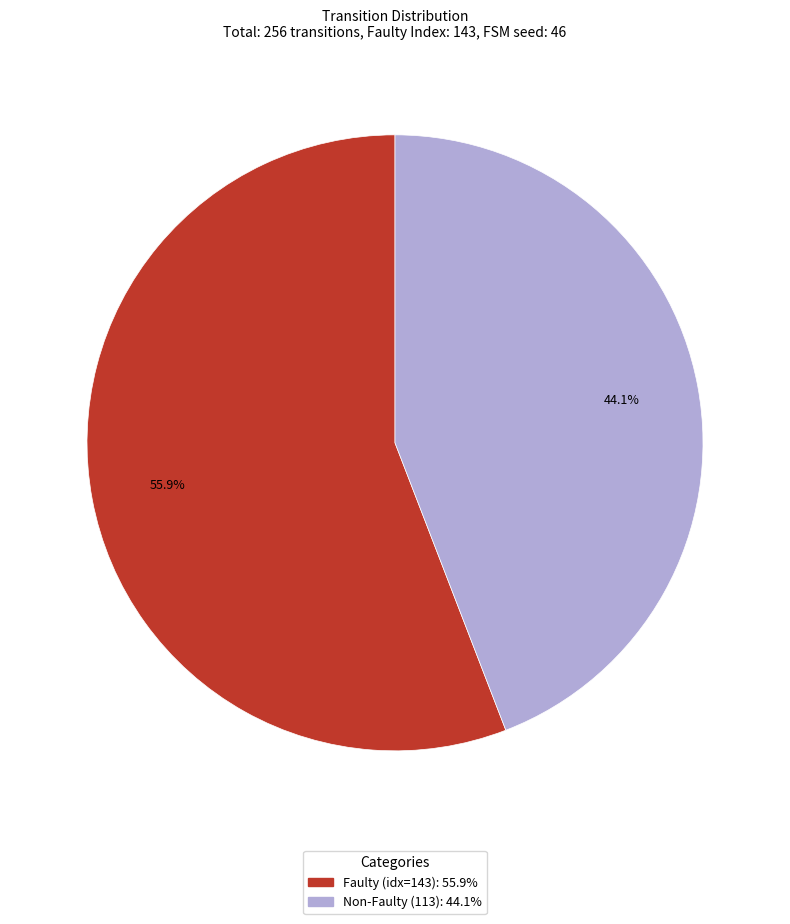

Is there a majority slice in this chart?

Yes